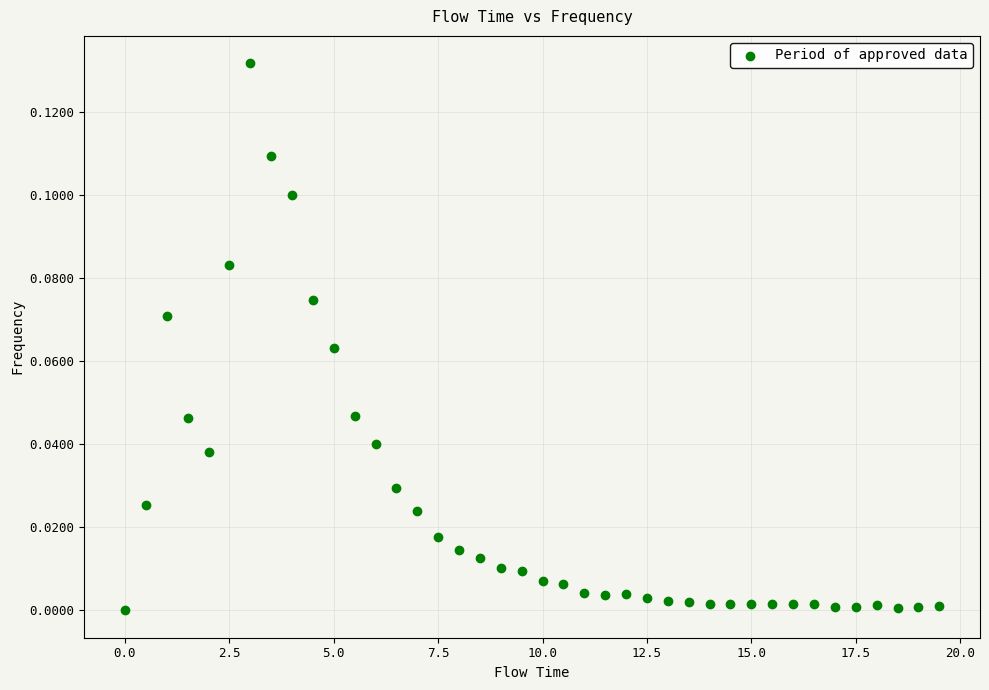

What is the range of X values (max minus min)?

19.5